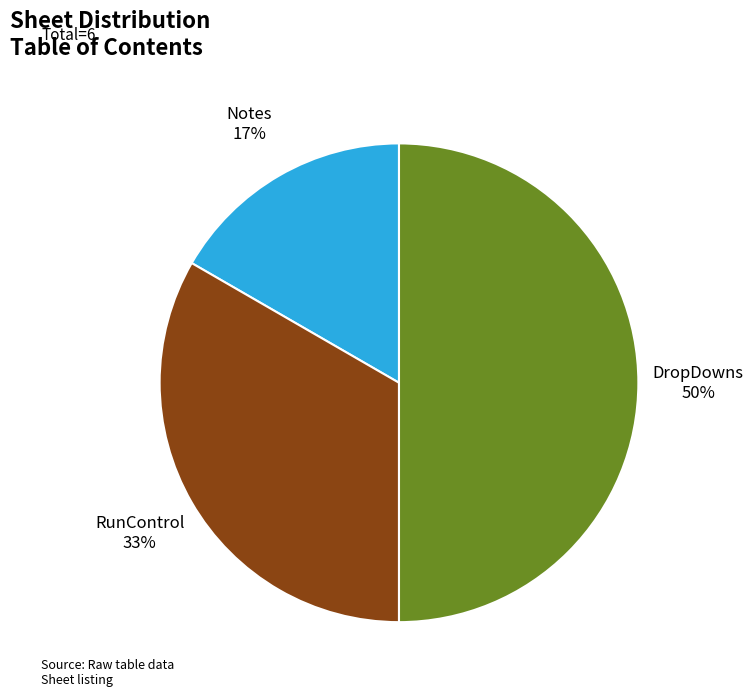

Does Notes represent more than half of the total?

No